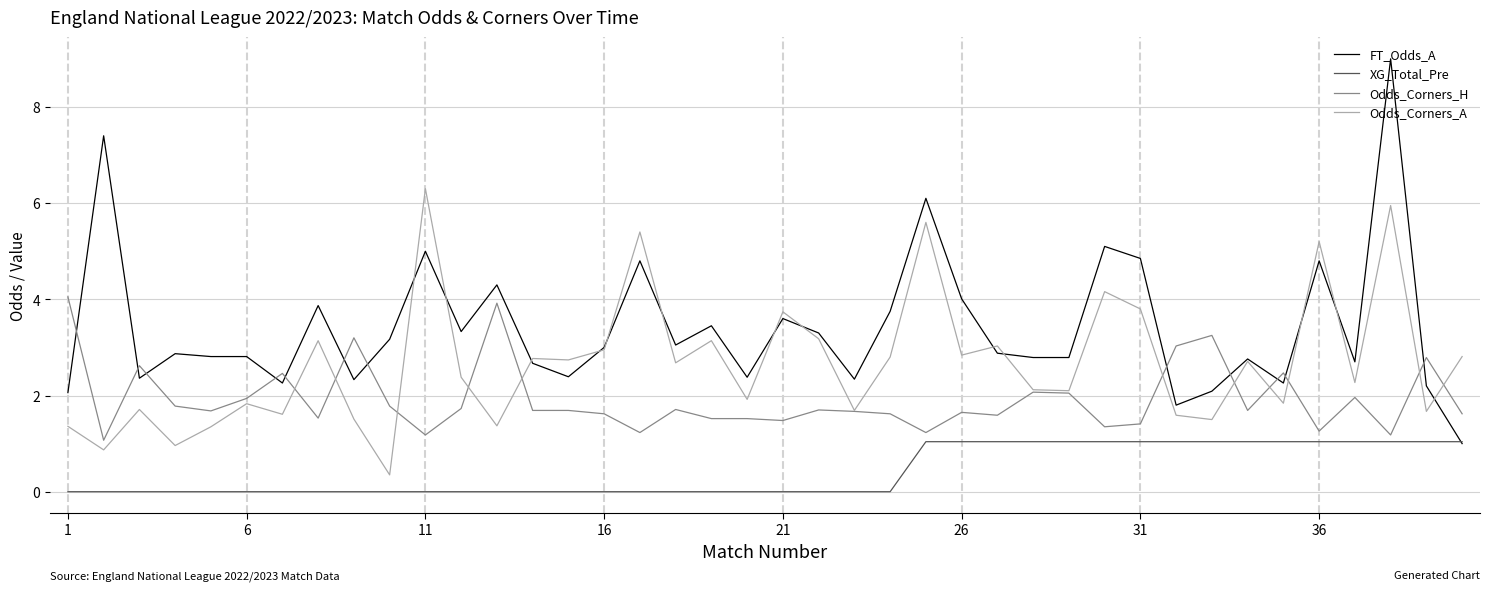

Which series has the largest range (max minus min)?

FT_Odds_A